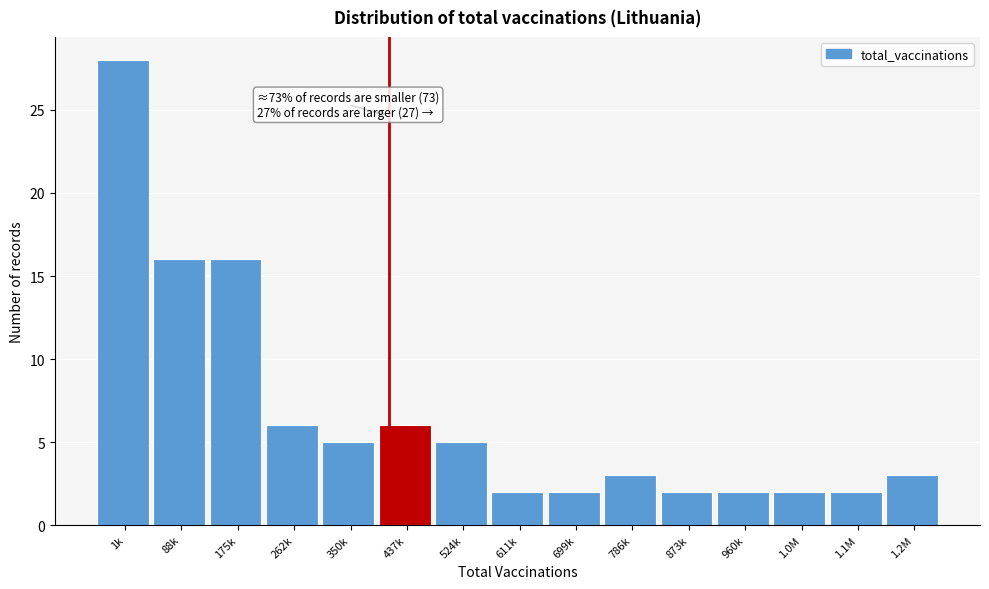

Reading right to left, extract all data points from this chart.

3	2	2	2	2	3	2	2	5	6	5	6	16	16	28